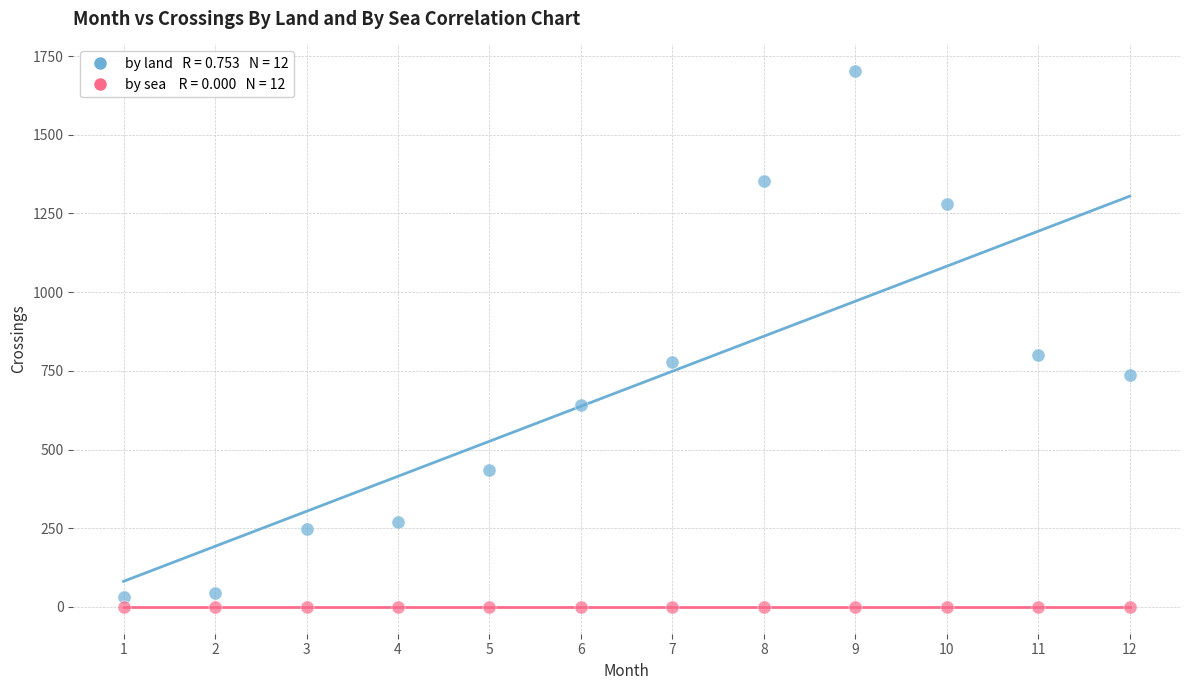

Across all series, what Y value is closest to 851?

801